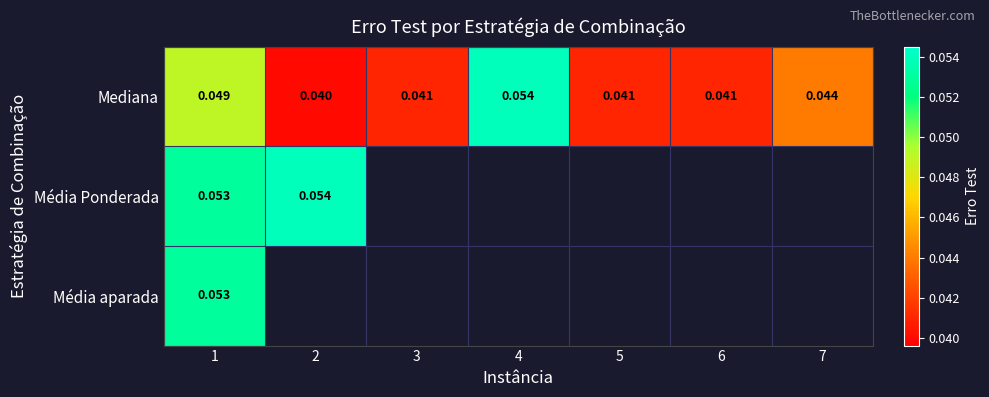

What is the sum of the Mediana values at 4 and 5?

0.1